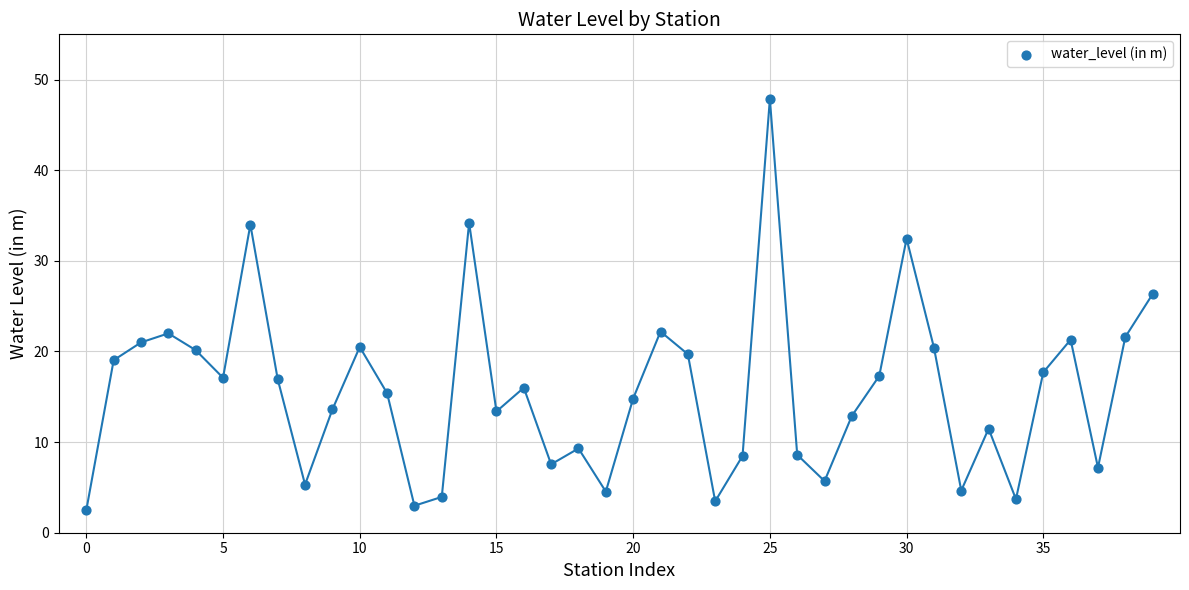

What Y value in the scatter plot is closest to 25?

26.3